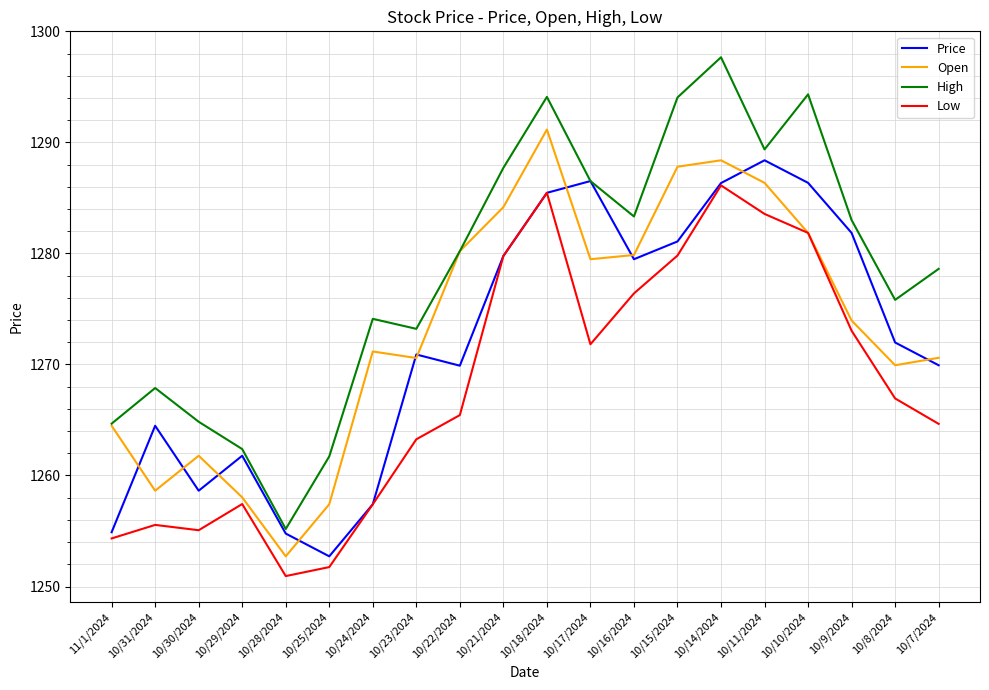

Which series has the largest range (max minus min)?

High